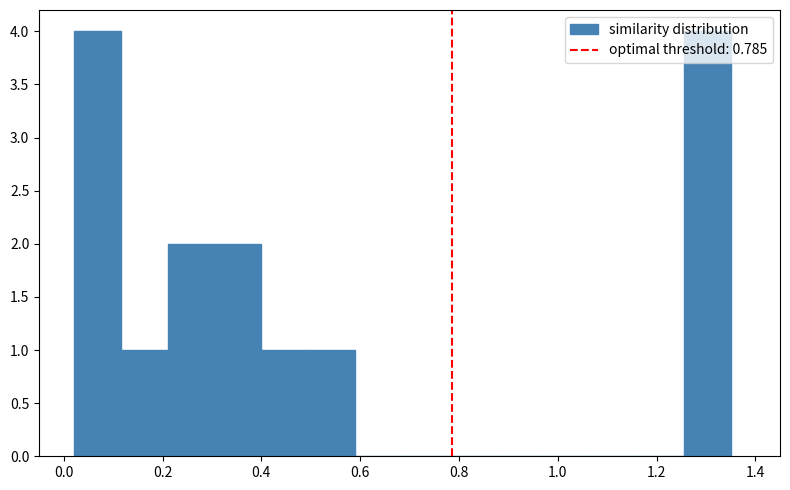

How tall is the bar that spans 0.400 to 0.495 on the x-axis? Neither the bar edges nor the heights are printed on the chart, so give them approximately, as read against the axes.

1